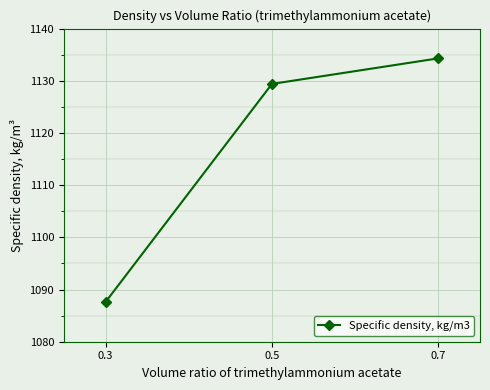

At which label does the data first exceed 1129?

0.5